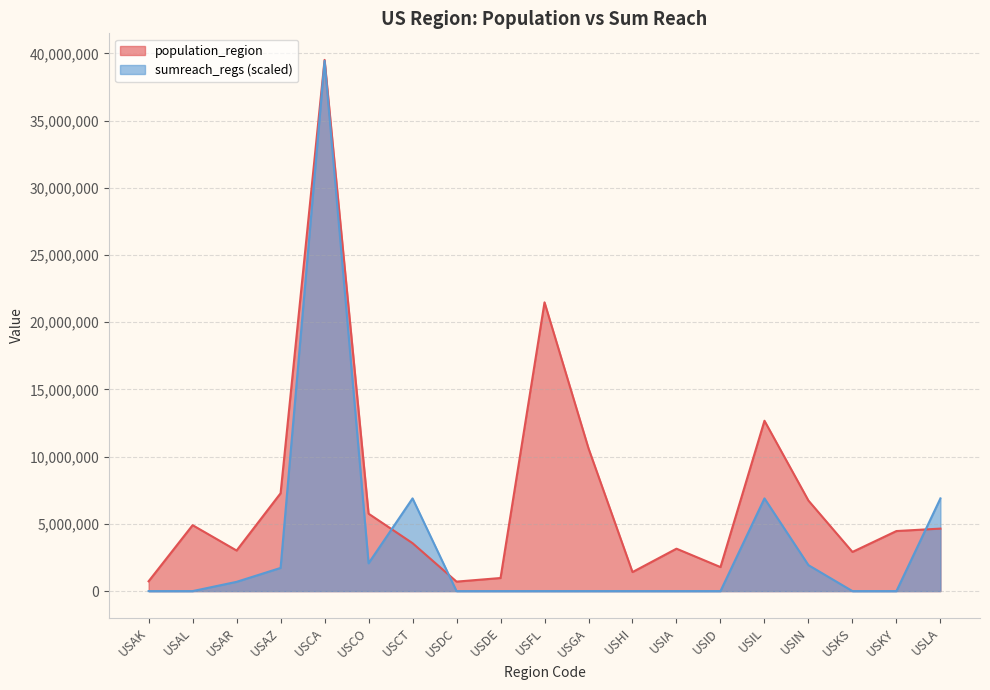

At which category is the sum across all series the highest?

USCA